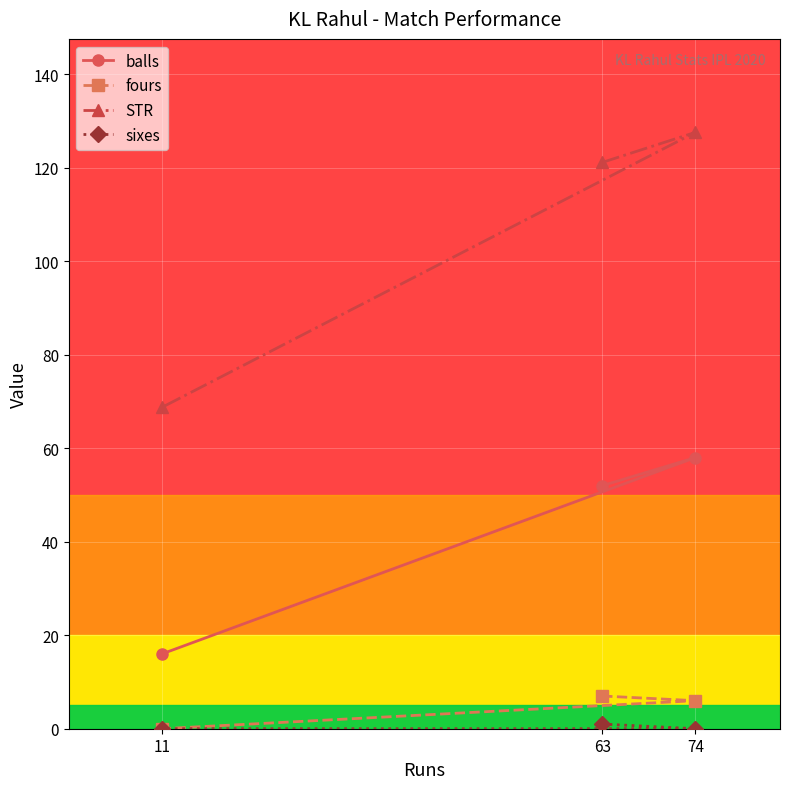

What is the value of the fours point at the 3rd from the left?

6.0